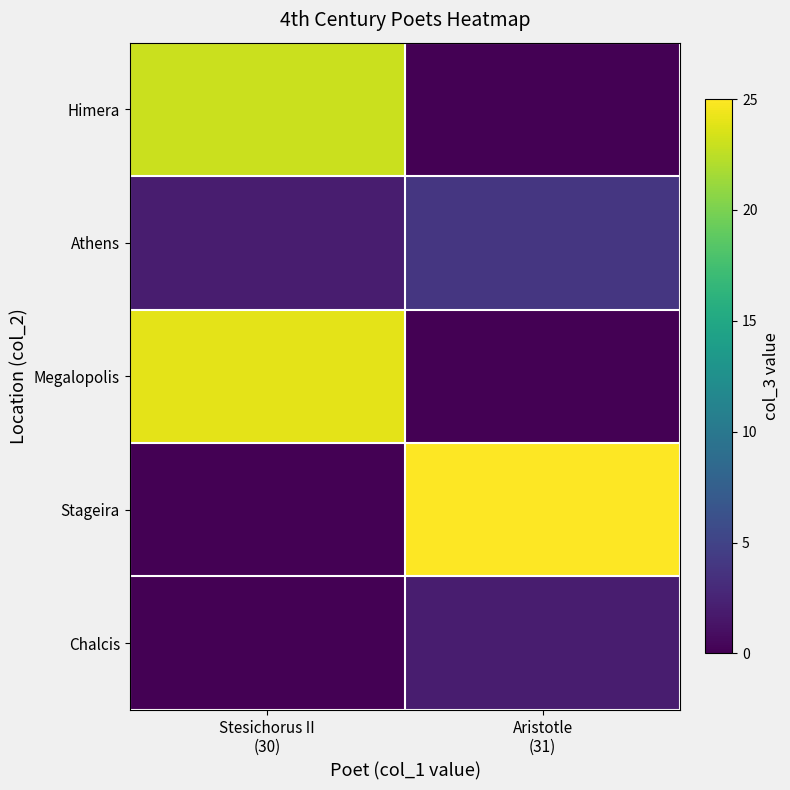

Reading left to right, extract all data points from this chart.

Himera: Stesichorus II
(30)=23	Aristotle
(31)=0
Athens: Stesichorus II
(30)=2	Aristotle
(31)=4
Megalopolis: Stesichorus II
(30)=24	Aristotle
(31)=0
Stageira: Stesichorus II
(30)=0	Aristotle
(31)=25
Chalcis: Stesichorus II
(30)=0	Aristotle
(31)=2